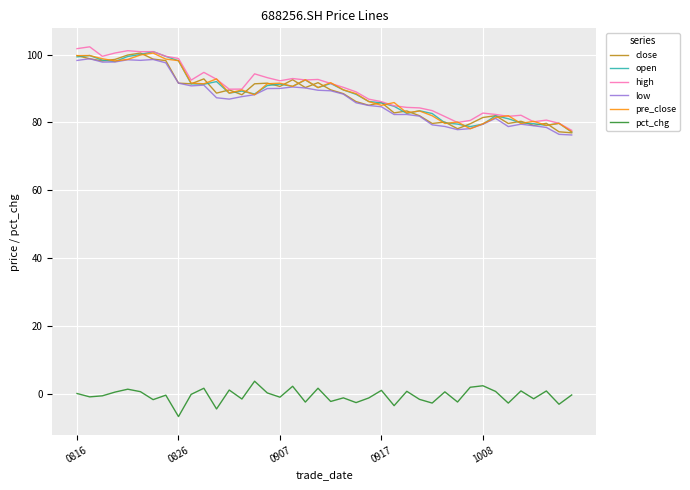

What is the smallest value displayed?

-6.8